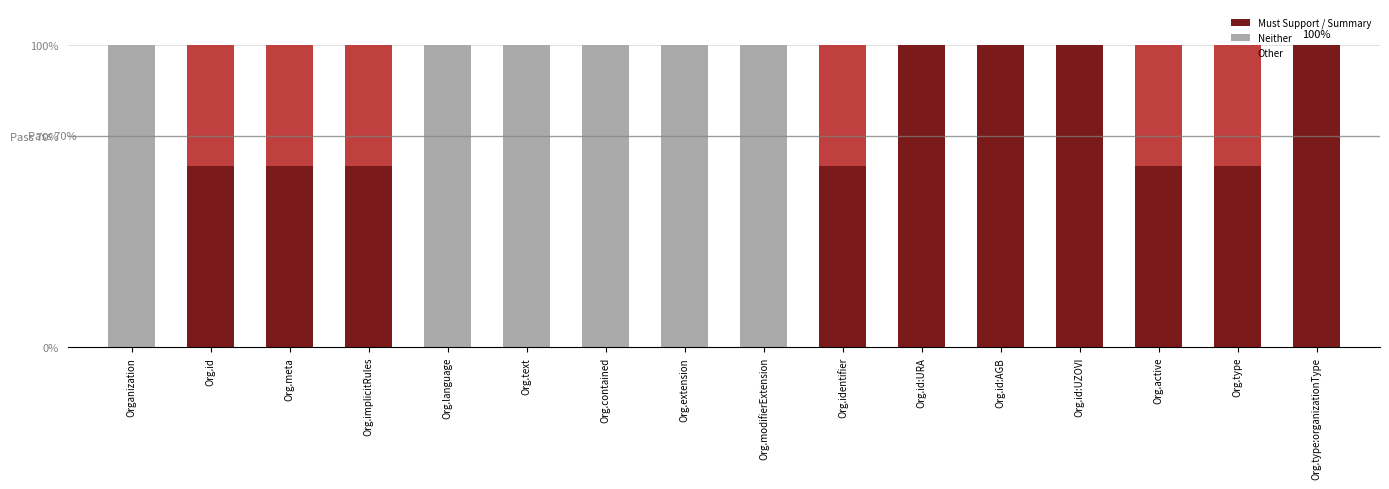

What position from the right is Org.identifier?

7